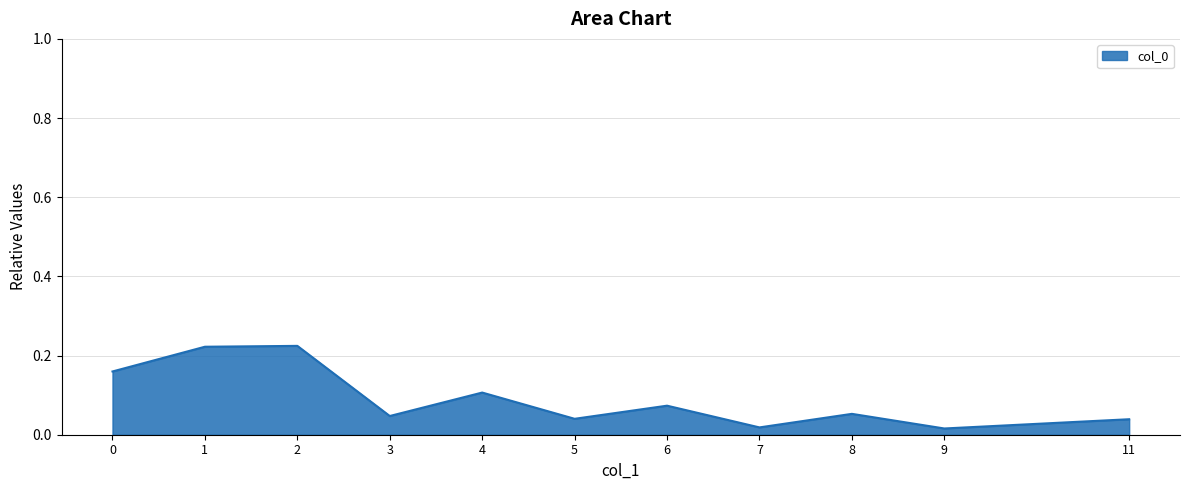

The chart shows a value of 0.4 at 2. True or false?

False